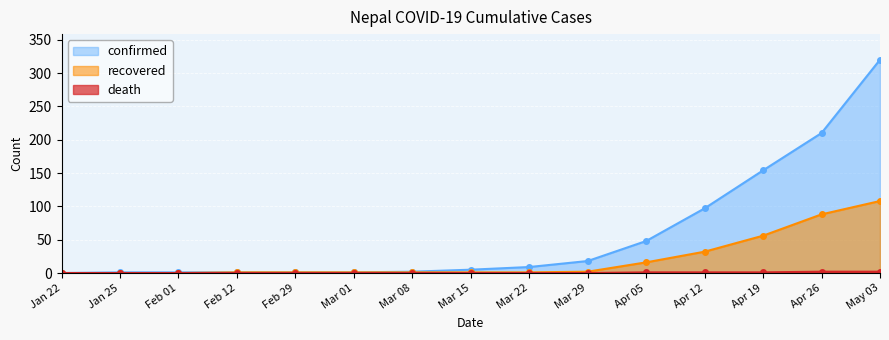

How many values in the confirmed series exceed 5?

7